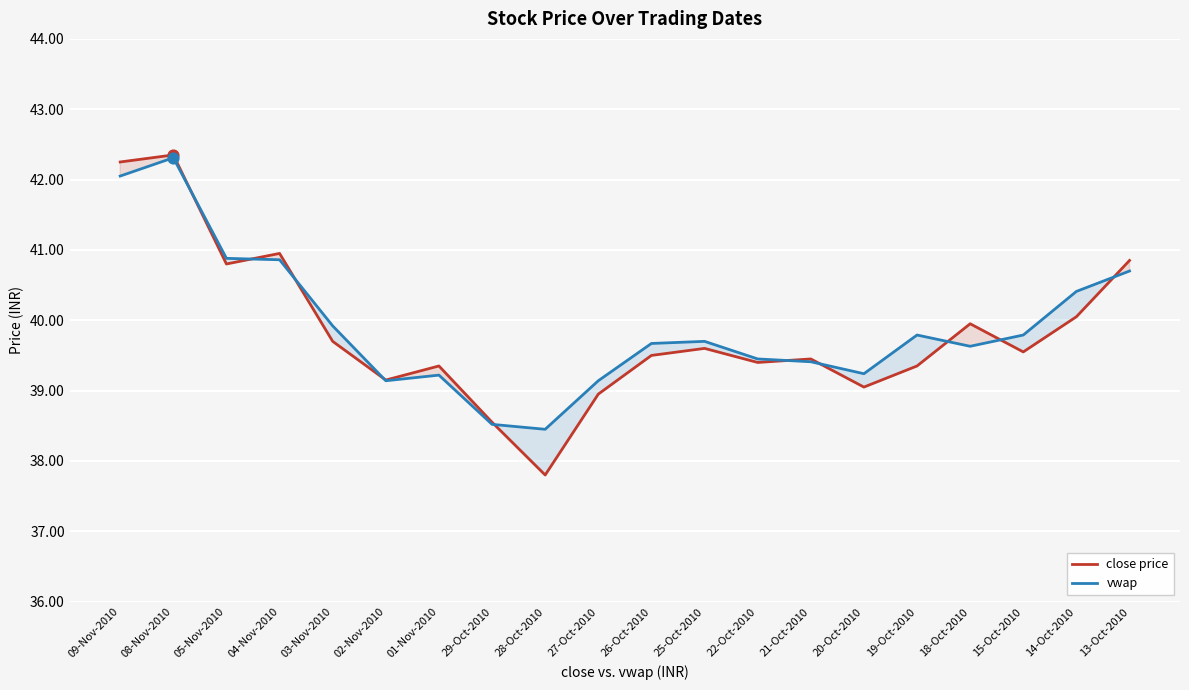

What are all the series names shown in the legend?

close price, vwap